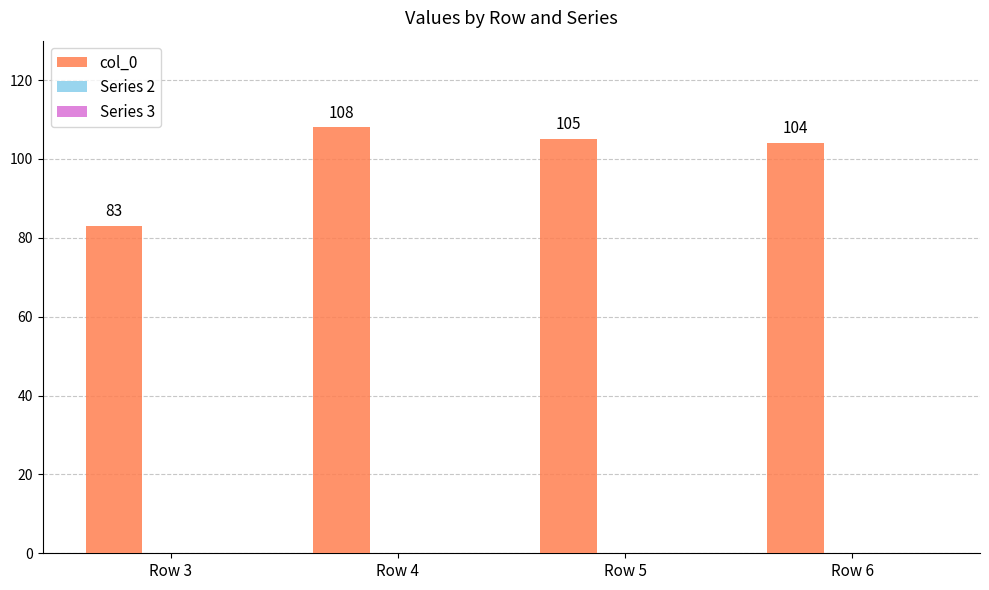

Which label corresponds to the smallest value in the chart?

Row 3